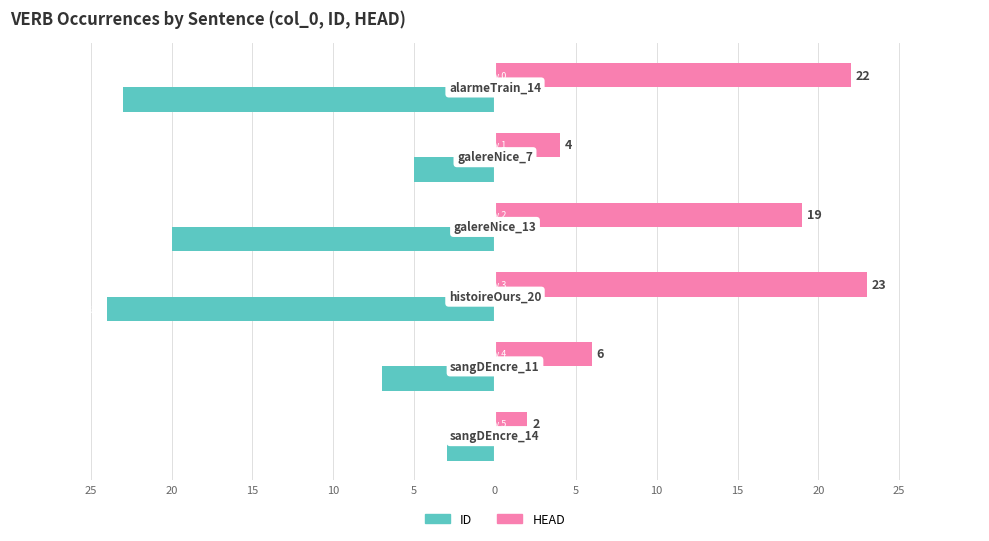

What are all the series names shown in the legend?

ID, HEAD